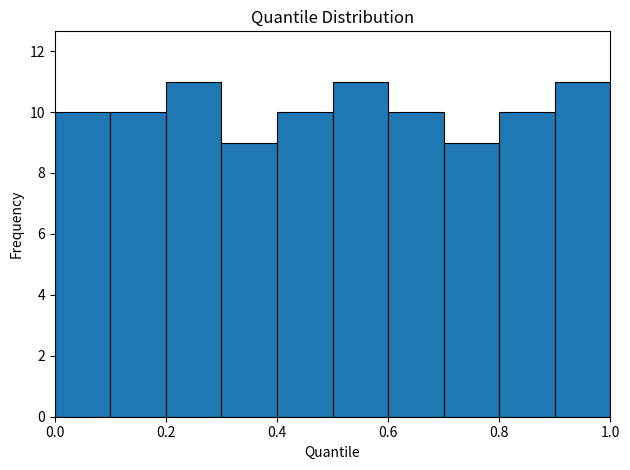

What is the height of the bar covering 0.4 to 0.5 on the x-axis? The values are not printed on the chart, so give them approximately, as read against the axis.

10